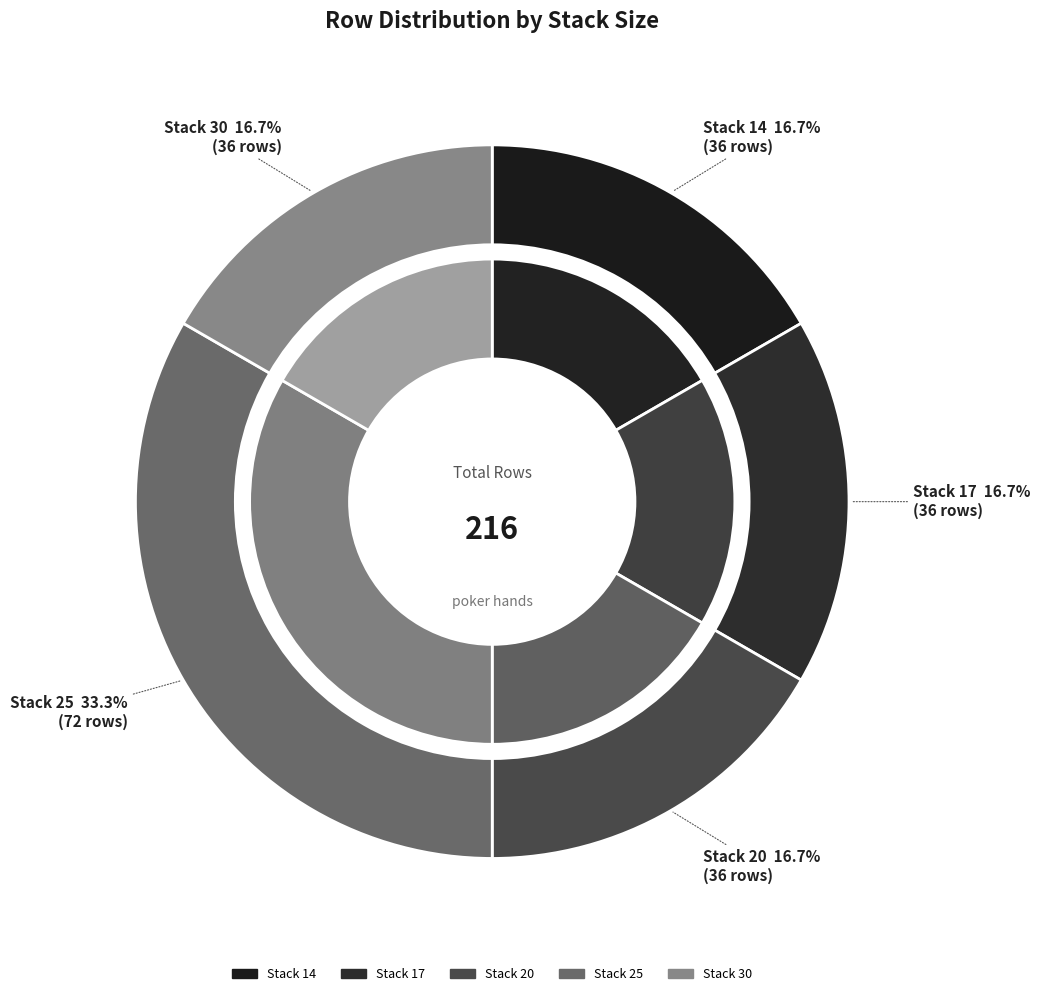

The 17 slice represents 23% of the pie. True or false?

False